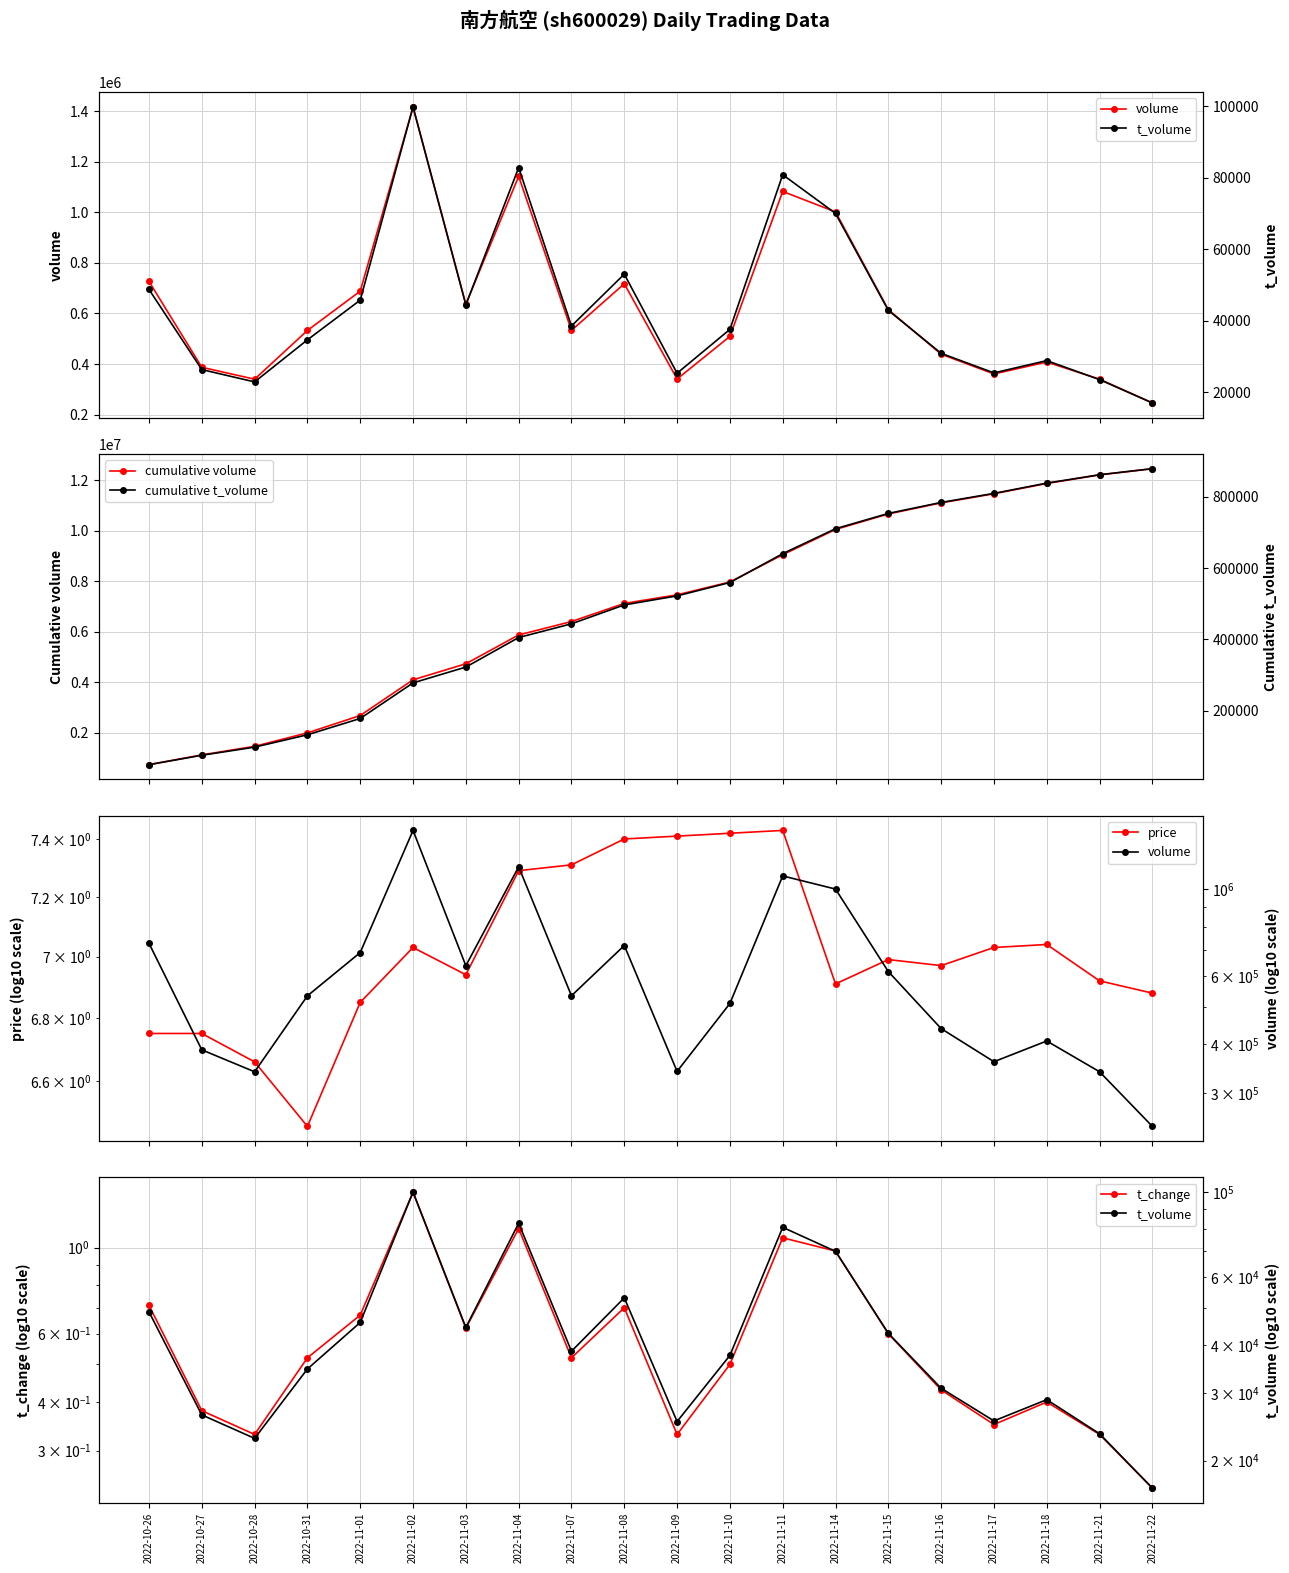

List the labels in order of t_change value, smallest first.

2022-11-22, 2022-10-28, 2022-11-09, 2022-11-21, 2022-11-17, 2022-10-27, 2022-11-18, 2022-11-16, 2022-11-10, 2022-10-31, 2022-11-07, 2022-11-15, 2022-11-03, 2022-11-01, 2022-11-08, 2022-10-26, 2022-11-14, 2022-11-11, 2022-11-04, 2022-11-02